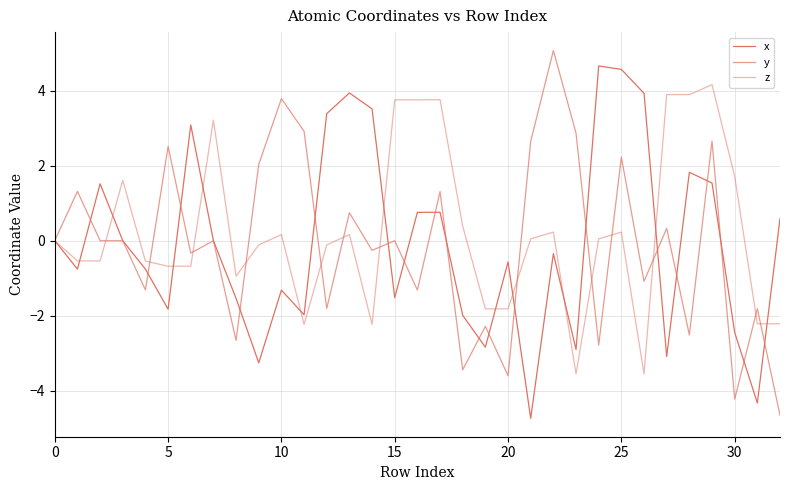

What is the label of the 10th point from the right?

23